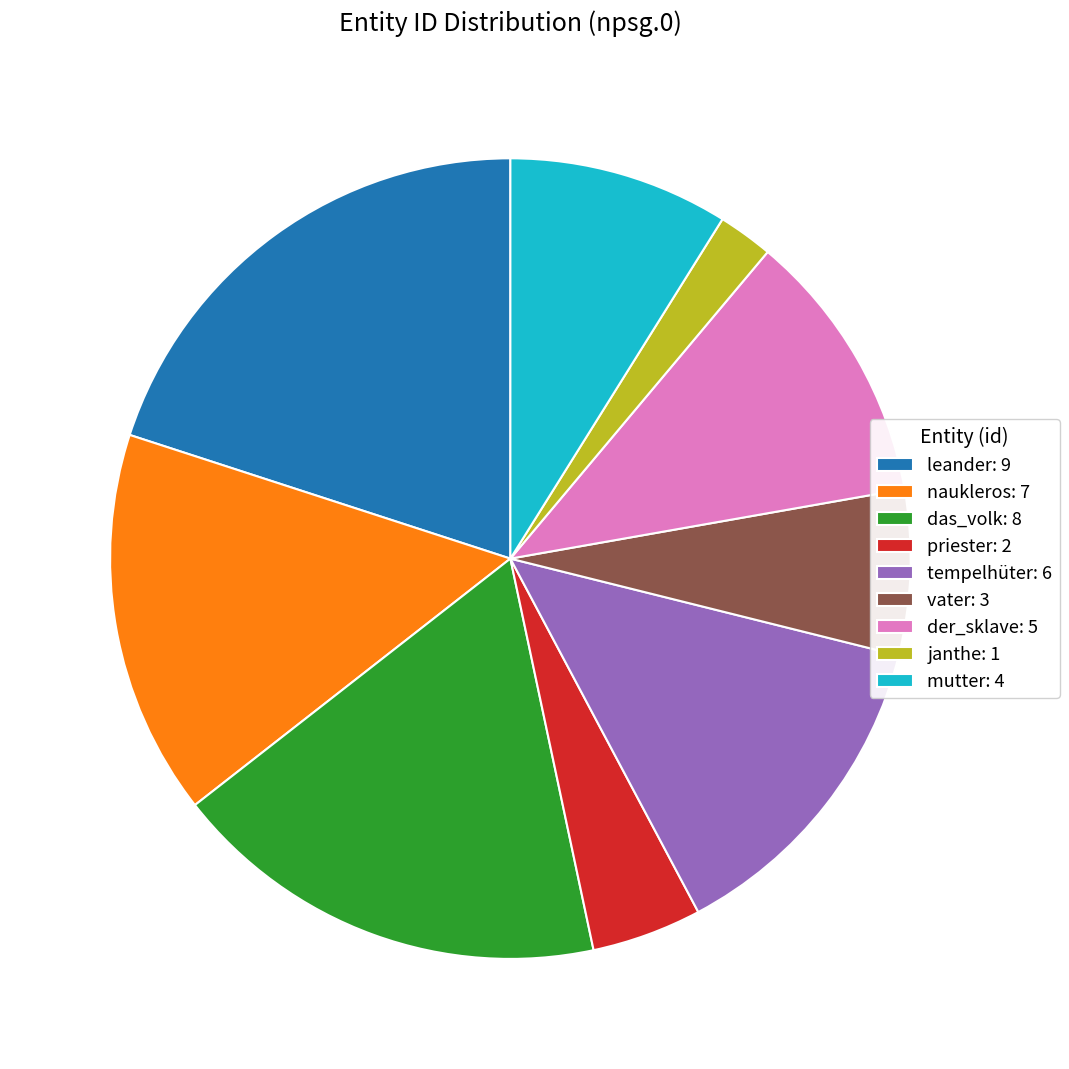

How many segments does this pie chart have?

9